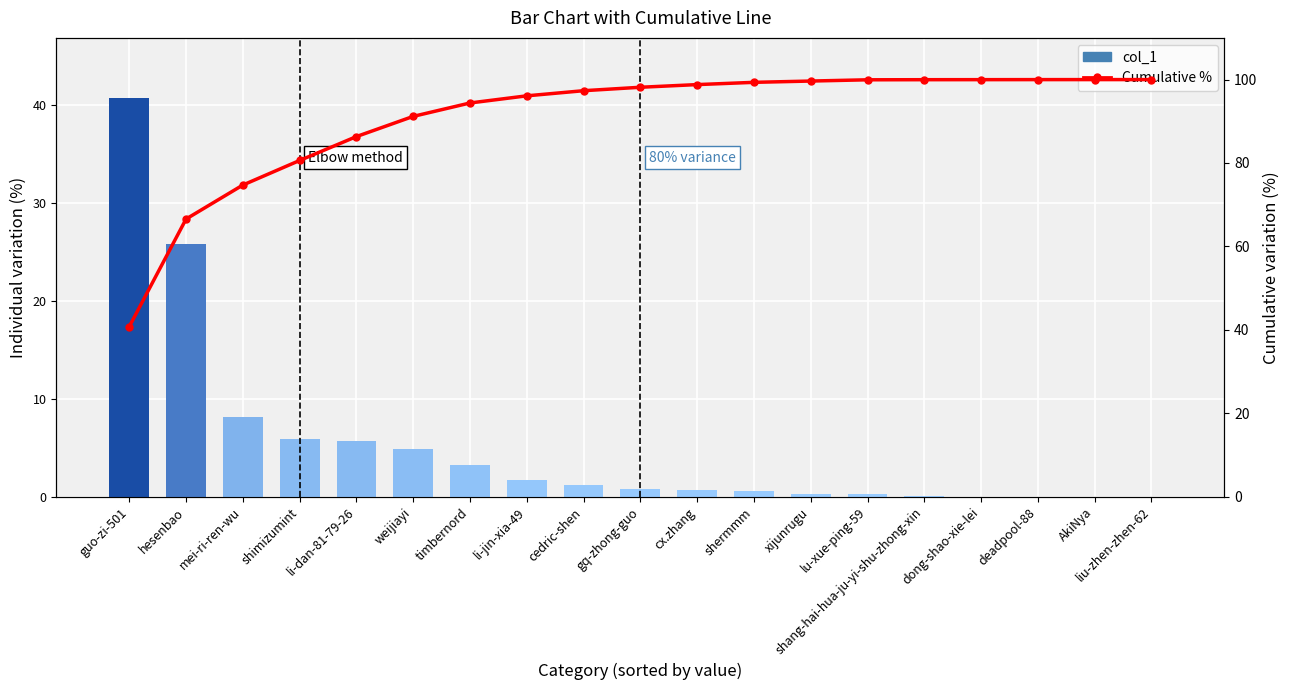

What is the label of the 11th bar from the left?

cx.zhang